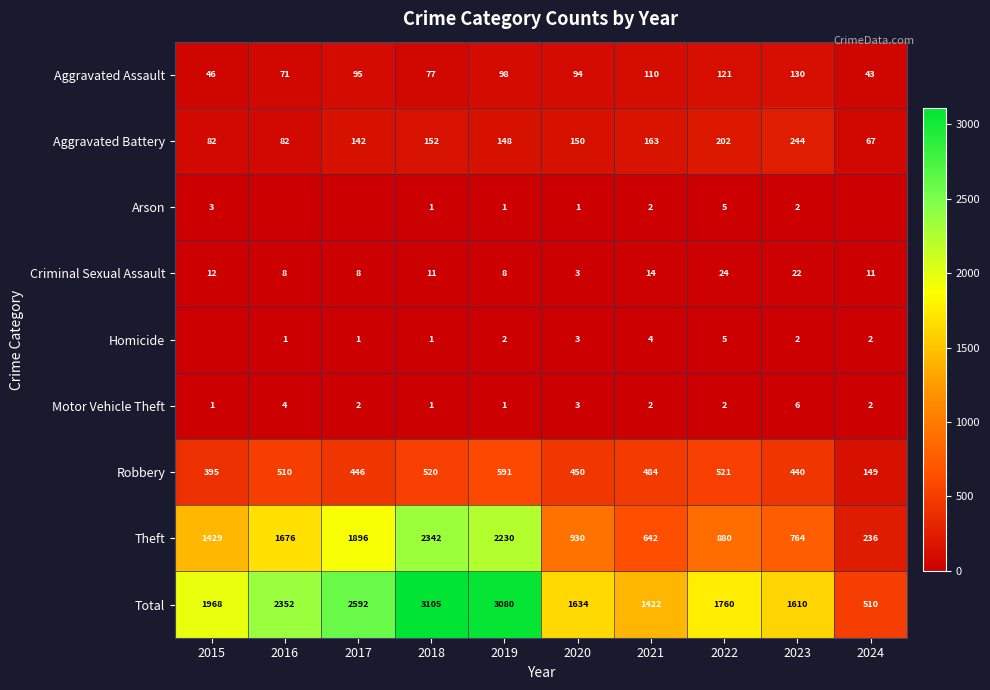

How many distinct data groups are displayed?

9